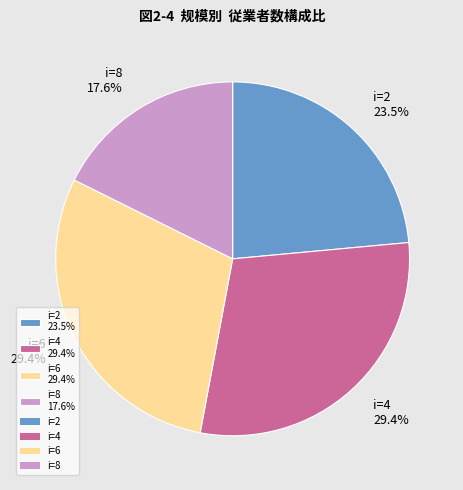

How many segments does this pie chart have?

4